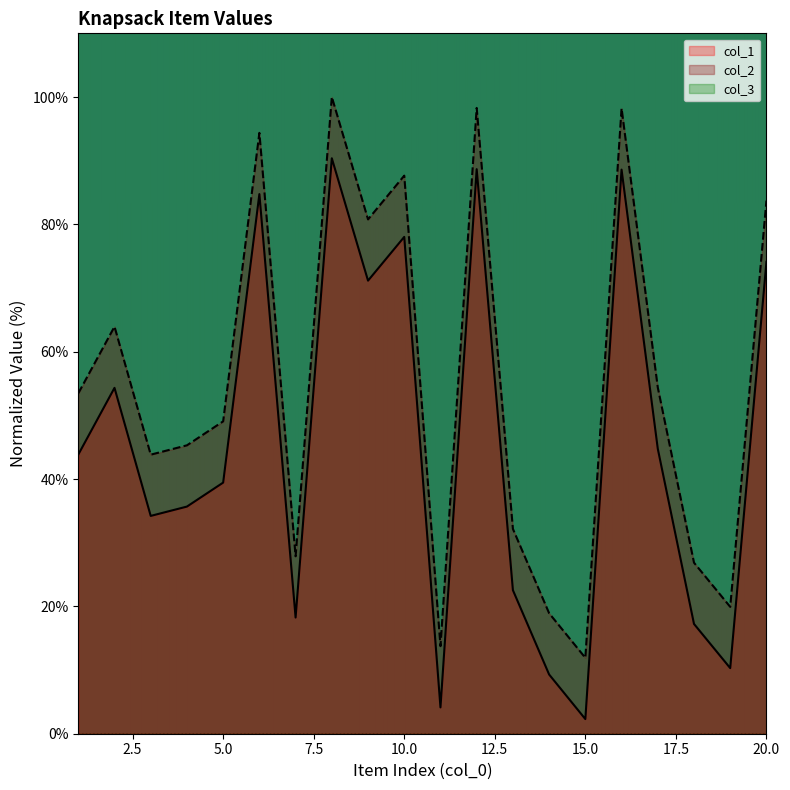

In col_1, how many points are higher than both neighbors (excluding endpoints)?

6